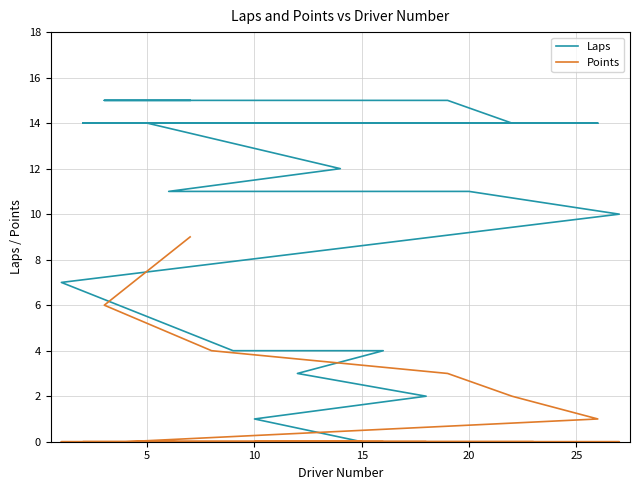

Reading right to left, what are all the values shown in this chart?

Laps: 0	0	1	2	3	4	4	7	10	11	11	12	14	14	14	14	14	14	15	15	15	15
Points: 0	0	0	0	0	0	0	0	0	0	0	0	0	0	0	0	1	2	3	4	6	9